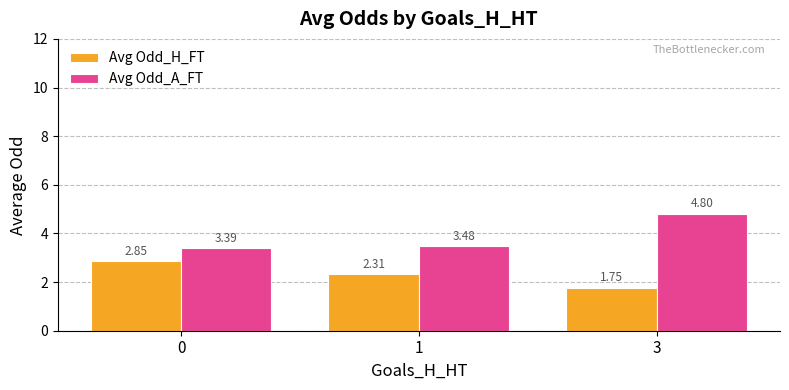

Is the value of Avg Odd_H_FT at 1 greater than the value of Avg Odd_A_FT at 3?

No